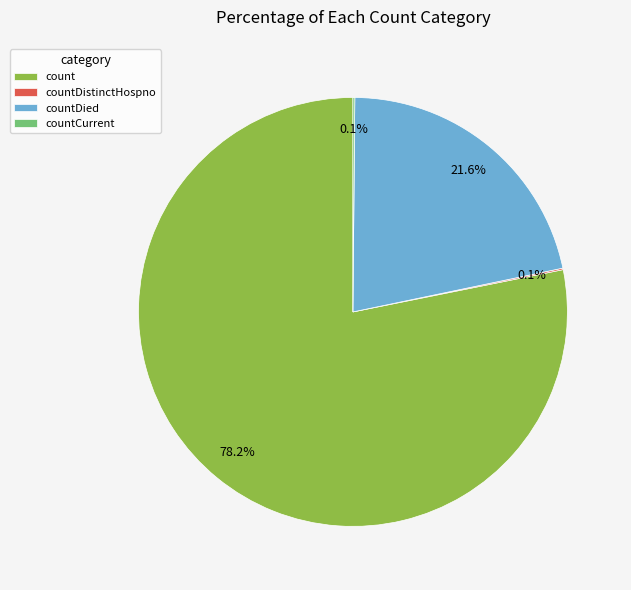

To the nearest percent, what portion does countDied represent?

22%